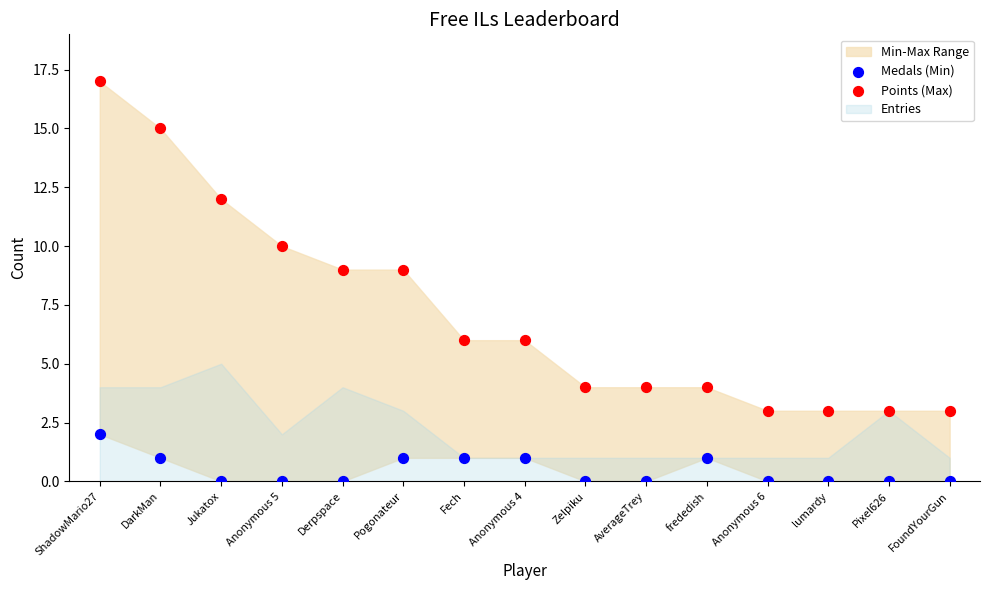

Which series has the widest spread of Y values?

Points (Max)